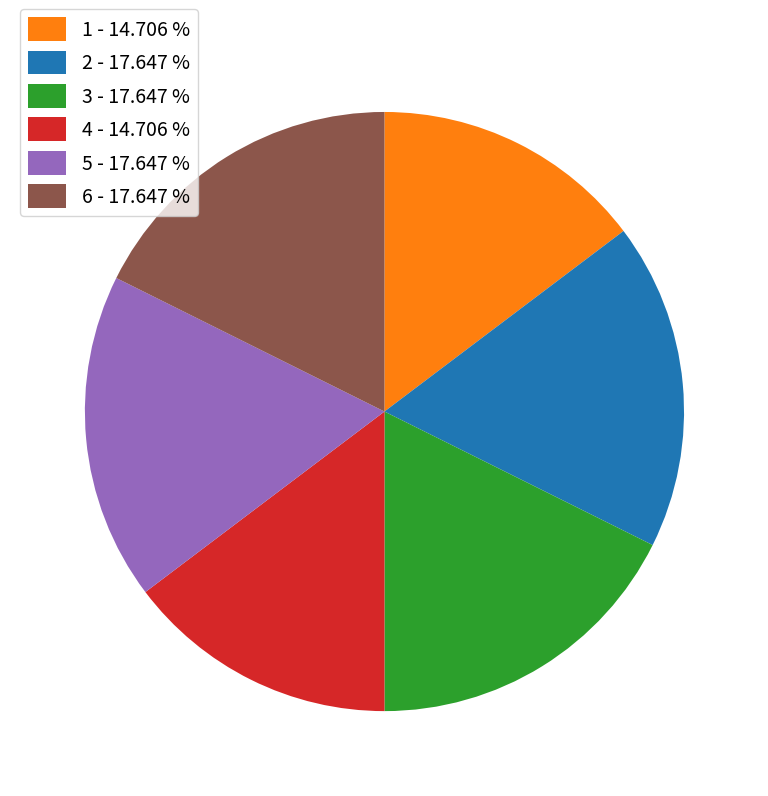

Does 4 account for over 50% of the chart?

No